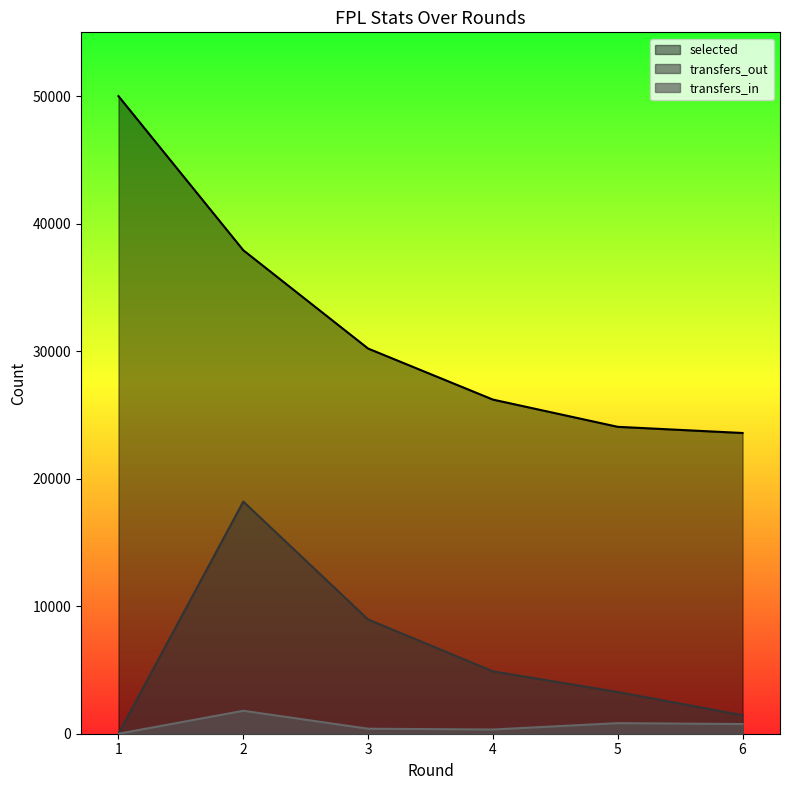

True or false: transfers_out has more than 0 points higher than both neighbors.

True